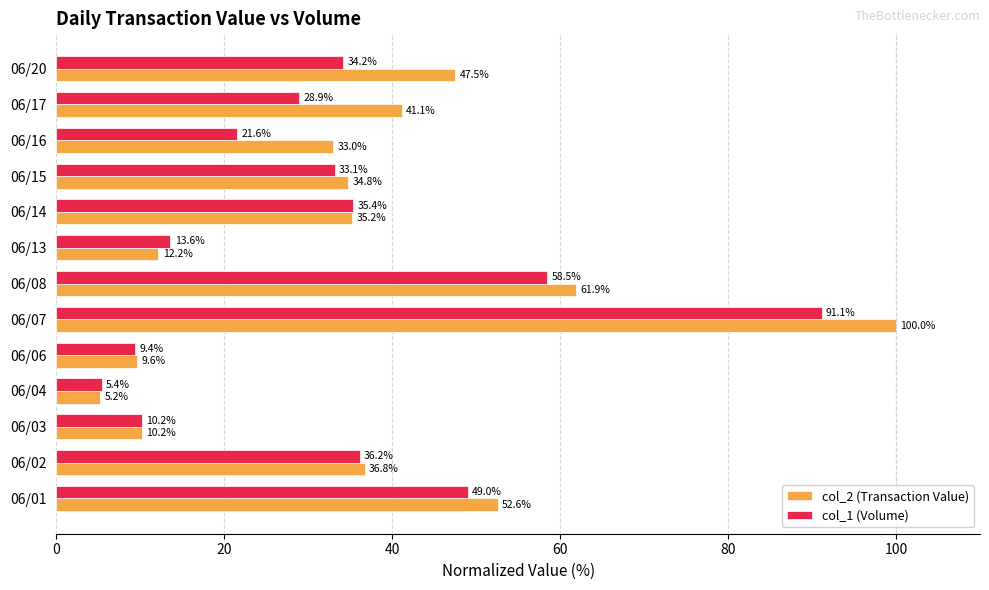

What is the difference between the col_2 (Transaction Value) values at 06/03 and 06/16?

22.8